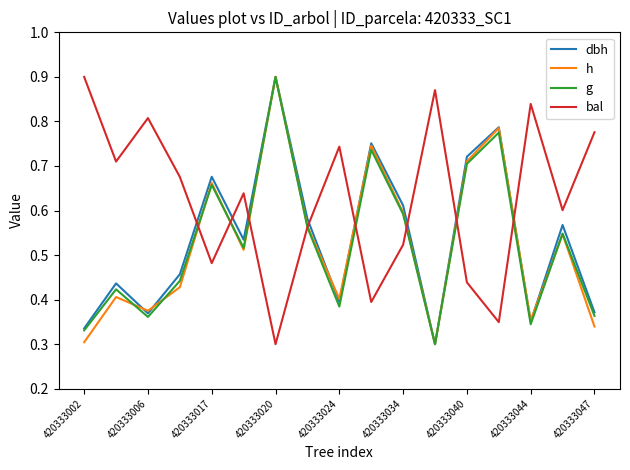

What are all the series names shown in the legend?

dbh, h, g, bal